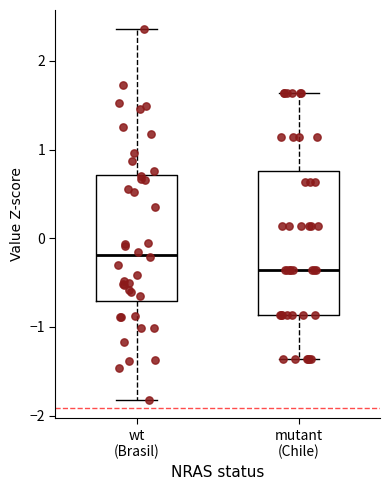

Reading left to right, read every box against the y-axis: the position of its median line, the range the box covers, and the ends of its whiskers. The values are not printed on the chart, so give them approximately, as read against the axis.

wt (Brasil): median -0.2, box -0.7 to 0.7, whiskers -1.8 to 2.4
mutant (Chile): median -0.4, box -0.9 to 0.8, whiskers -1.4 to 1.6